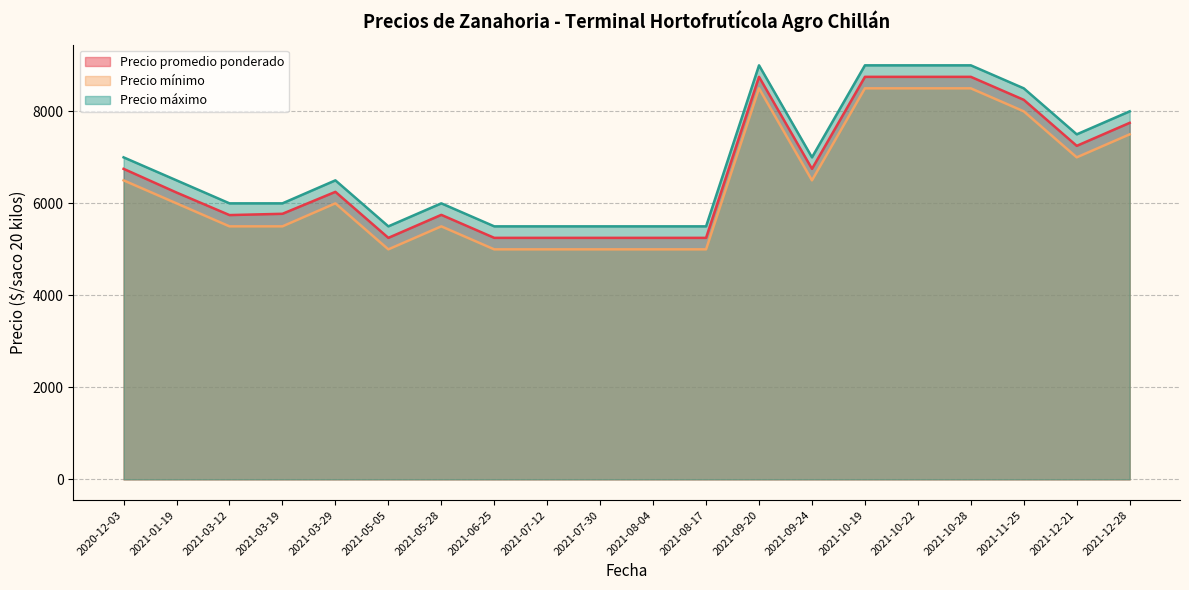

What is the difference between the second highest and minimum values in the Precio mínimo series?

3500